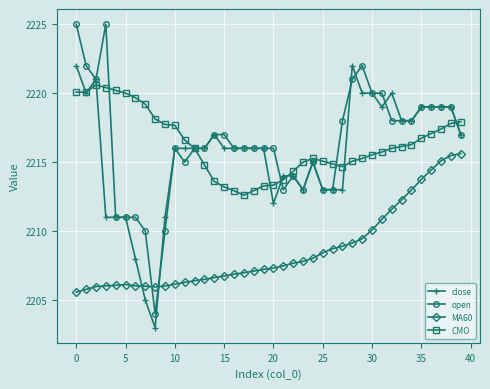

True or false: MA60 and open cross at least once.

True